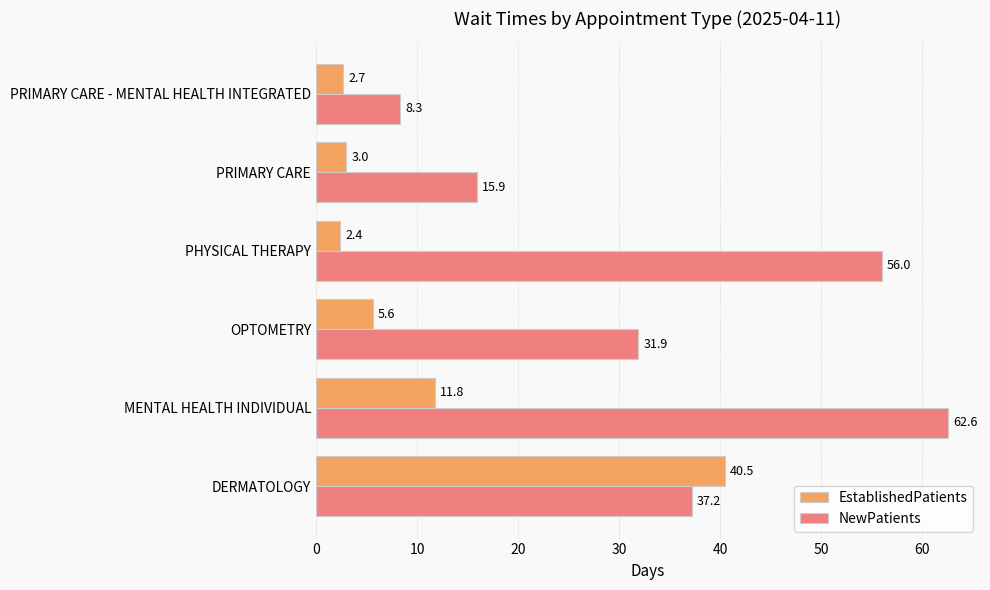

The EstablishedPatients series shows 40.5 at DERMATOLOGY. True or false?

True